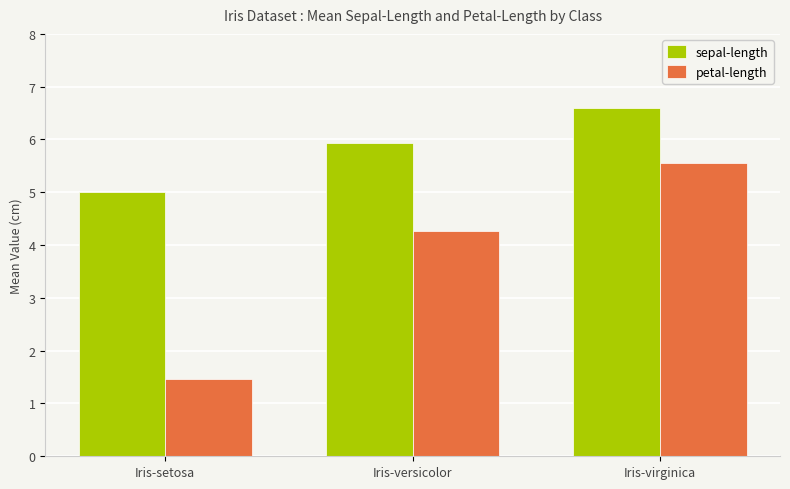

Reading left to right, list all the values displayed in this chart.

sepal-length: Iris-setosa=5.0	Iris-versicolor=5.9	Iris-virginica=6.6
petal-length: Iris-setosa=1.5	Iris-versicolor=4.3	Iris-virginica=5.6